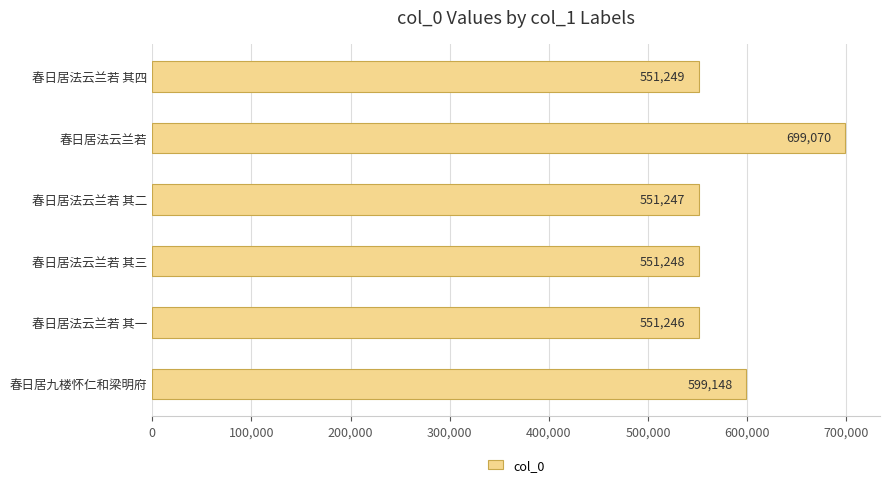

Reading bottom to top, list all the values displayed in this chart.

春日居九楼怀仁和梁明府=599148	春日居法云兰若 其一=551246	春日居法云兰若 其三=551248	春日居法云兰若 其二=551247	春日居法云兰若=699070	春日居法云兰若 其四=551249